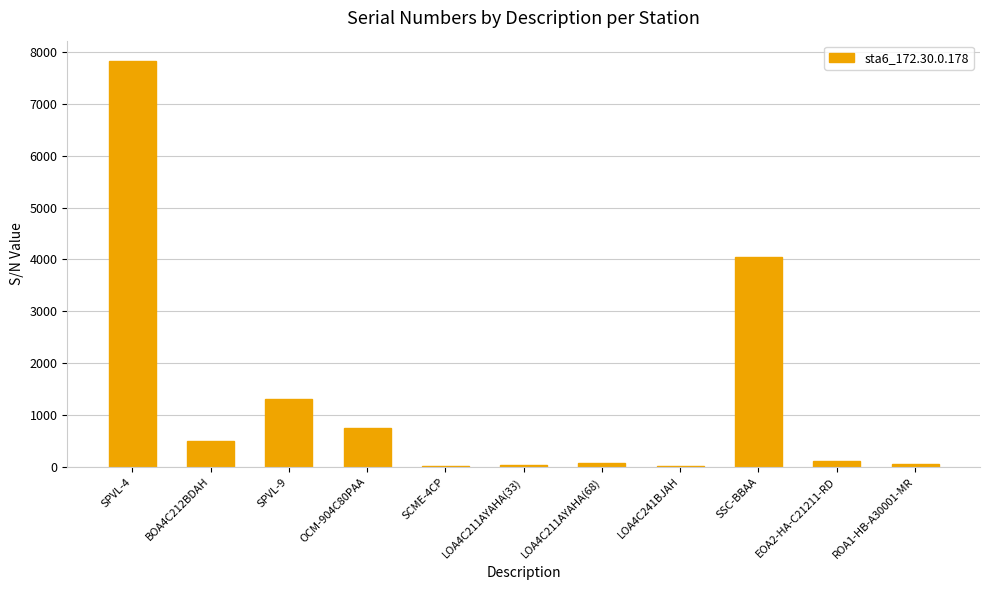

Which category has the highest value across all series?

SPVL-4